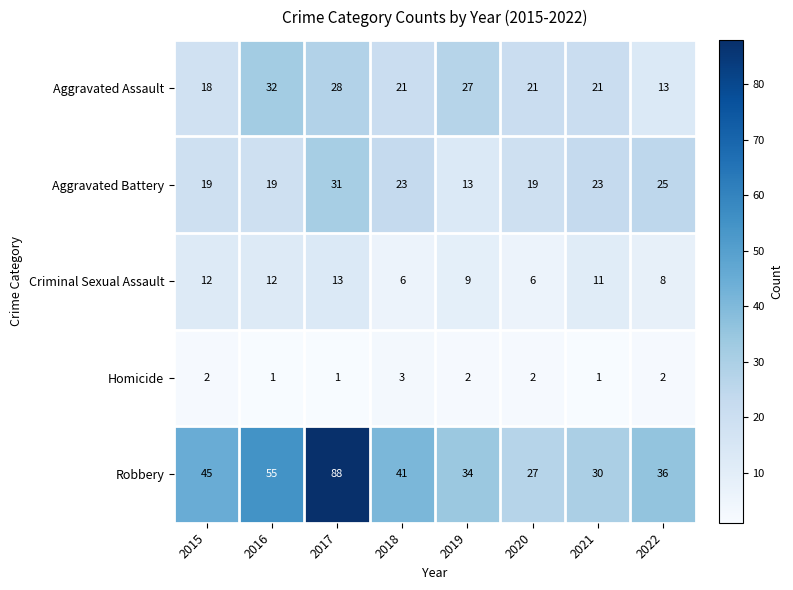

Rank the series at 2018 from highest to lowest value.

Robbery, Aggravated Battery, Aggravated Assault, Criminal Sexual Assault, Homicide